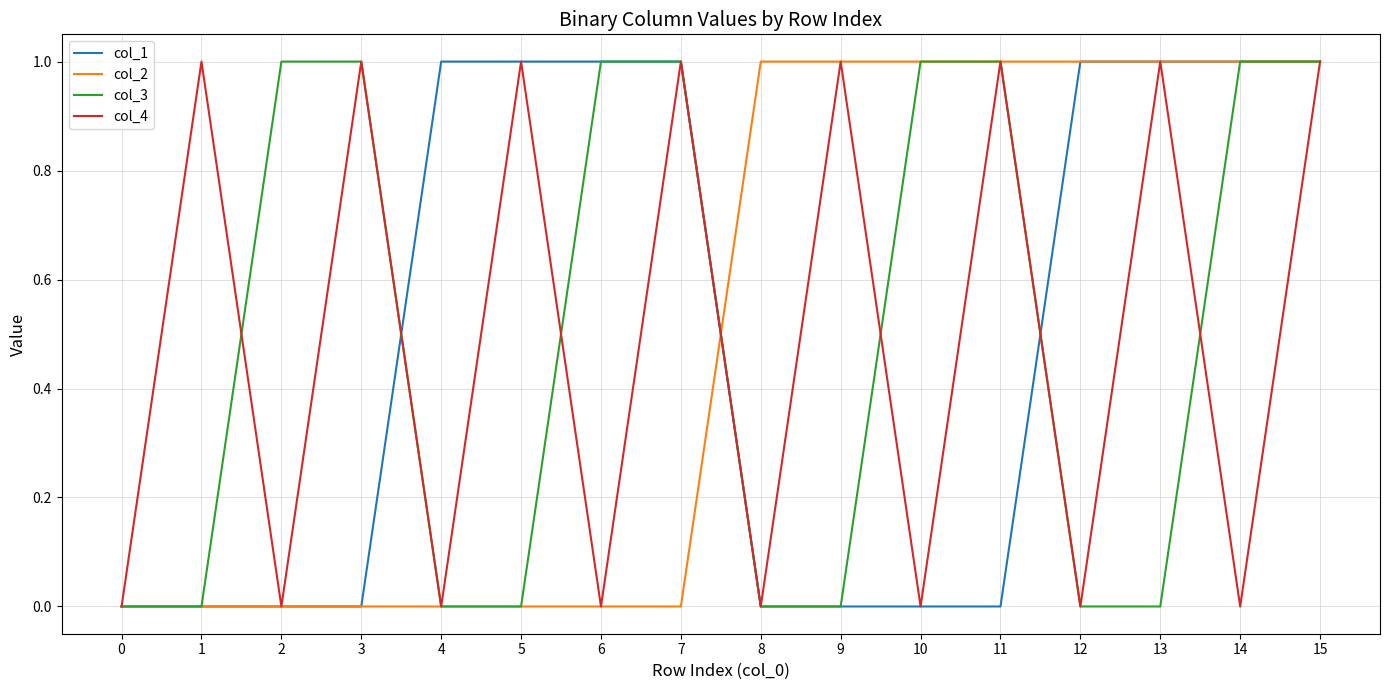

Reading left to right, list all the values displayed in this chart.

col_1: 0	0	0	0	1	1	1	1	0	0	0	0	1	1	1	1
col_2: 0	0	0	0	0	0	0	0	1	1	1	1	1	1	1	1
col_3: 0	0	1	1	0	0	1	1	0	0	1	1	0	0	1	1
col_4: 0	1	0	1	0	1	0	1	0	1	0	1	0	1	0	1